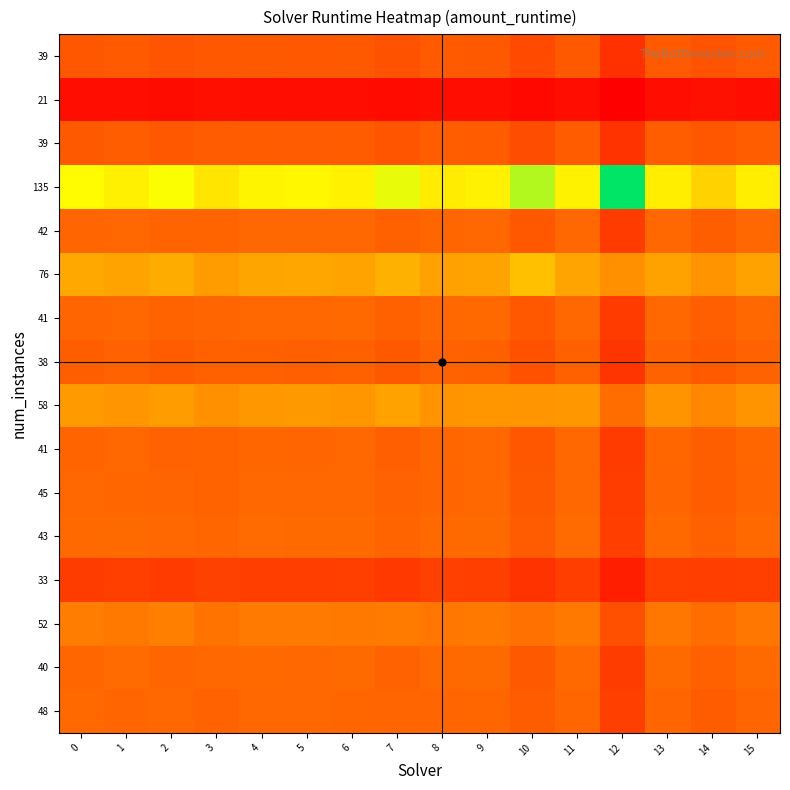

At how many categories does at least one series exceed 0?

16